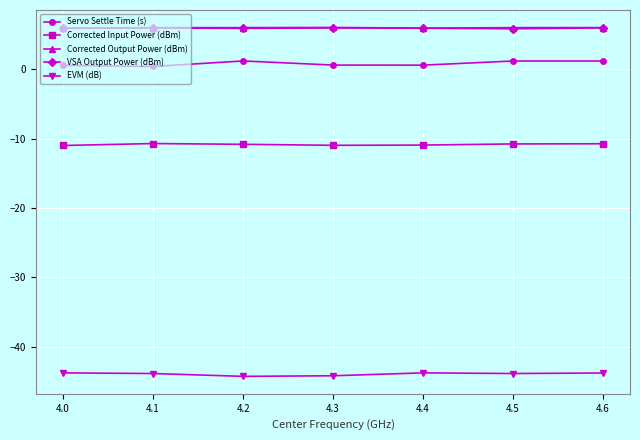

What is the maximum value shown in the chart?

6.0